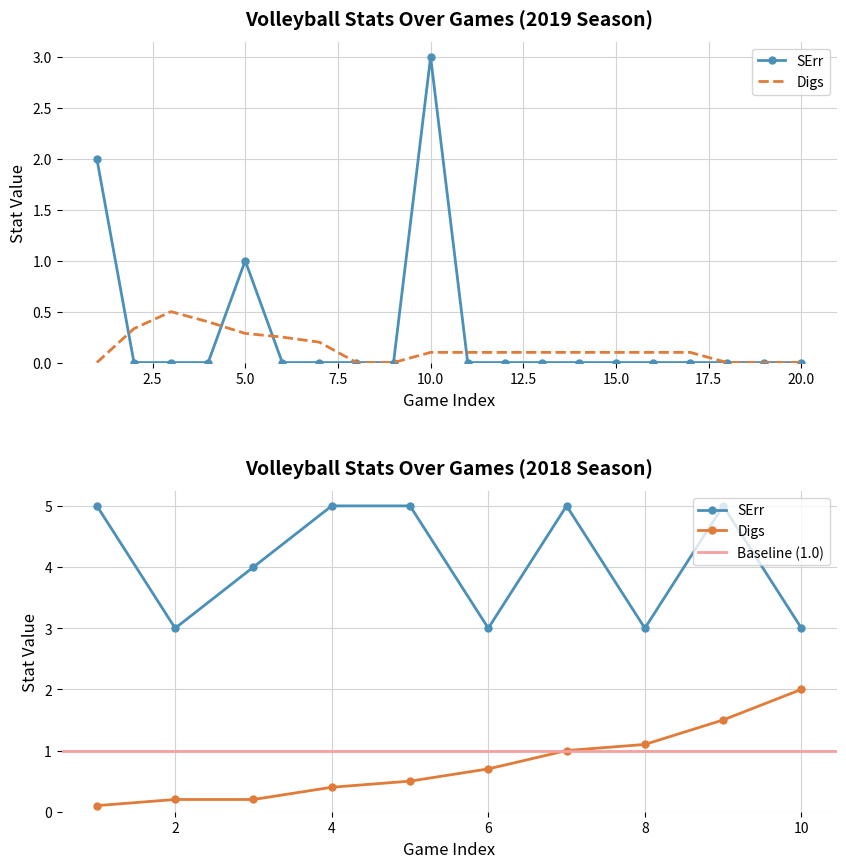

Which series has the largest range (max minus min)?

SErr